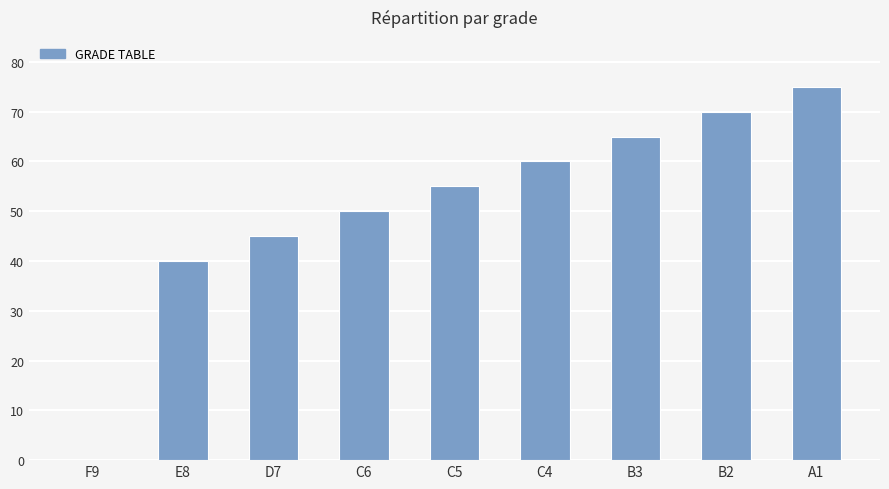

What is the sum of the values at A1 and F9?

75